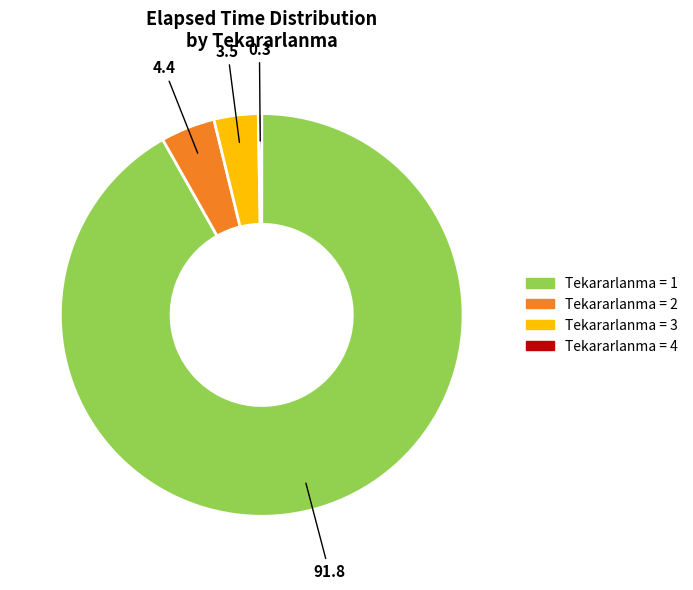

What is the largest slice in the pie chart?

Tekararlanma = 1